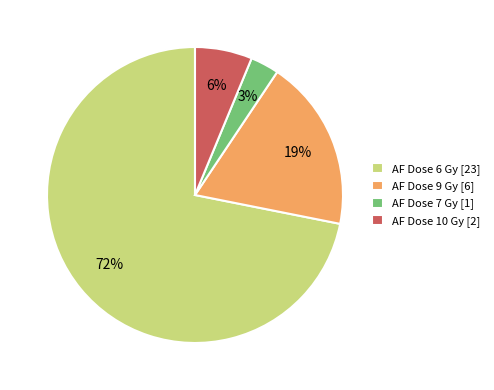

Does any single category account for the majority?

Yes